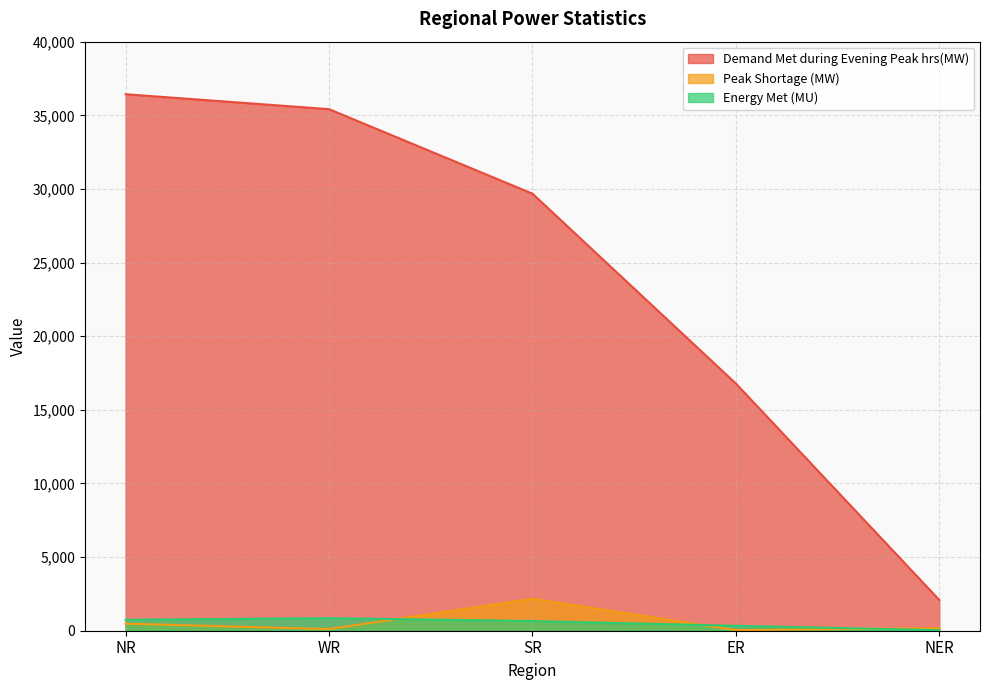

What is the lowest value of the Peak Shortage (MW) series?

40